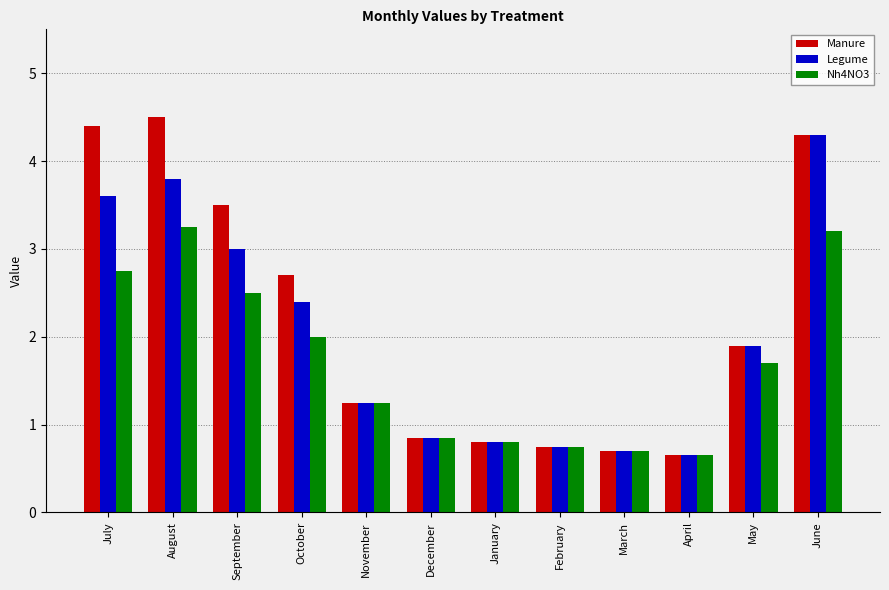

At how many categories does at least one series exceed 4?

3